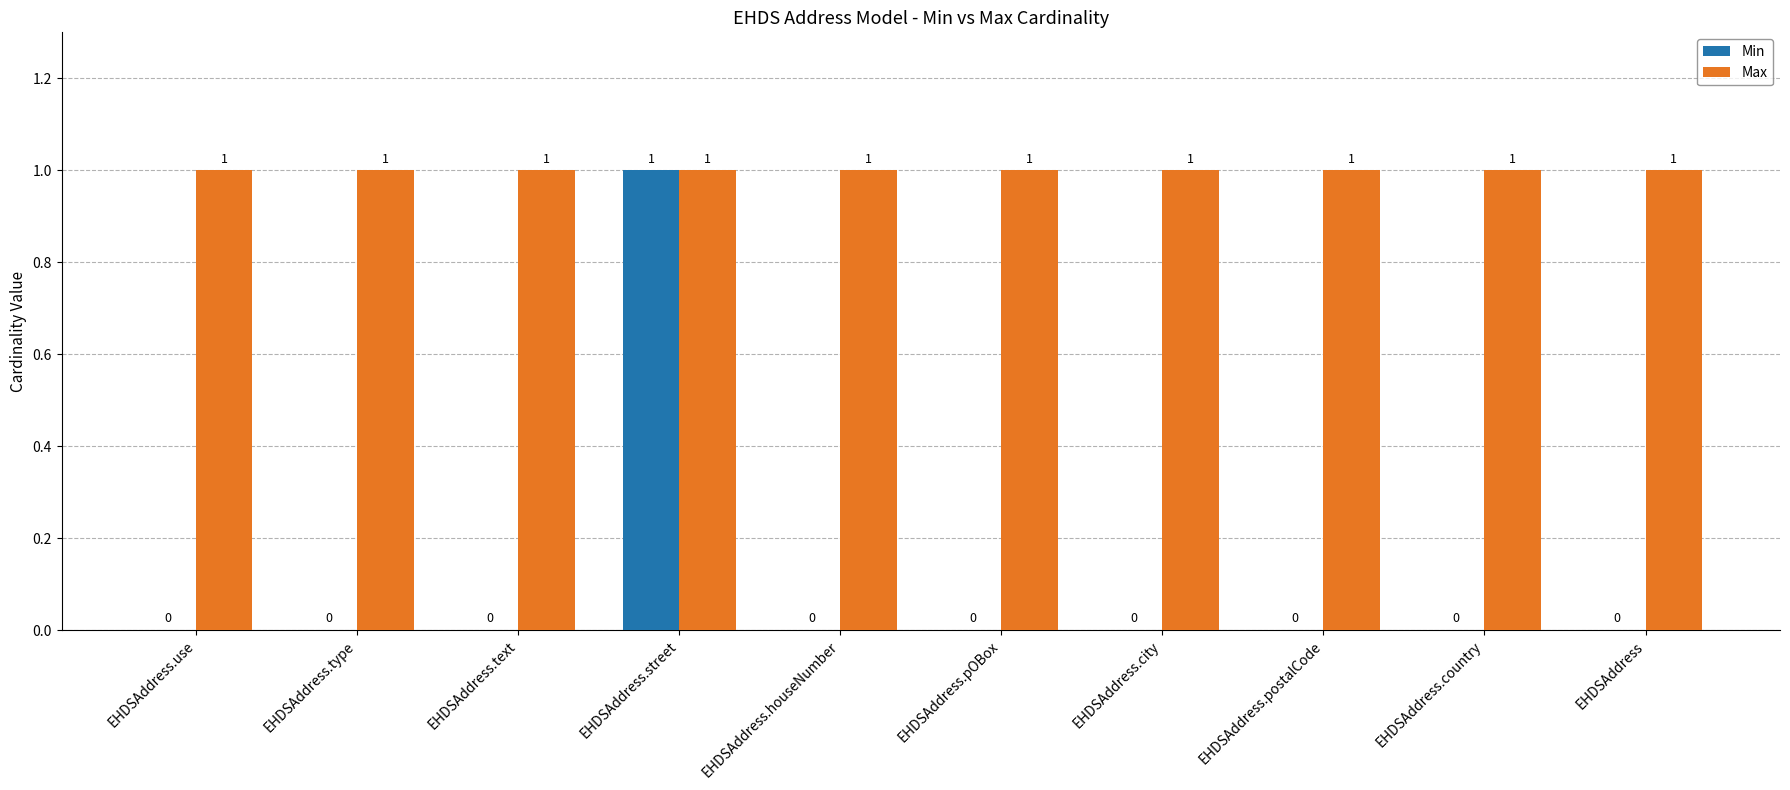

At which label does Min reach its peak?

EHDSAddress.street